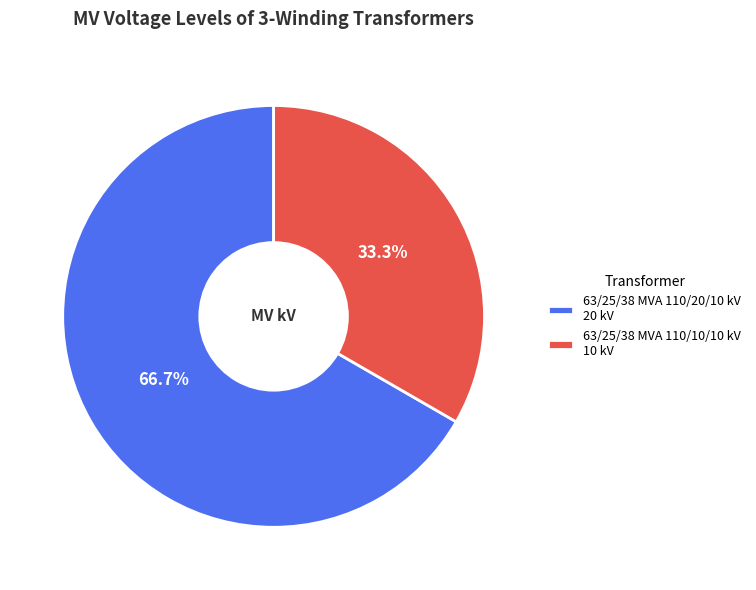

To the nearest percent, what is the difference between the largest and smallest slice percentages?

33%